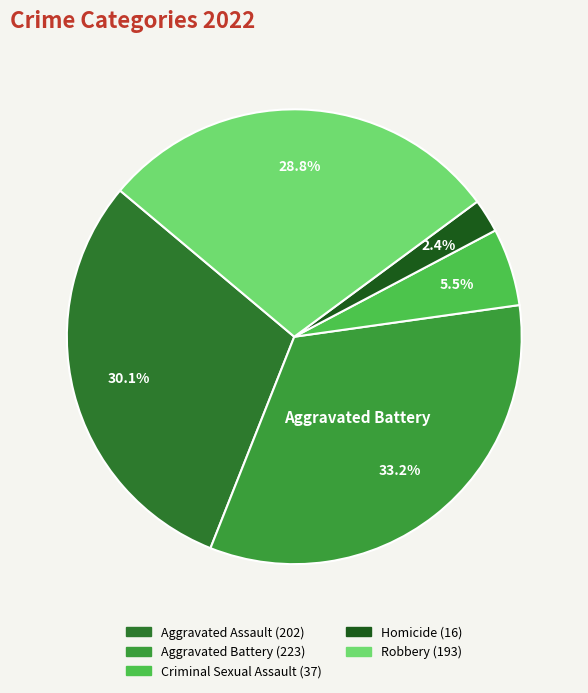

Is there any slice that represents more than half of the pie?

No